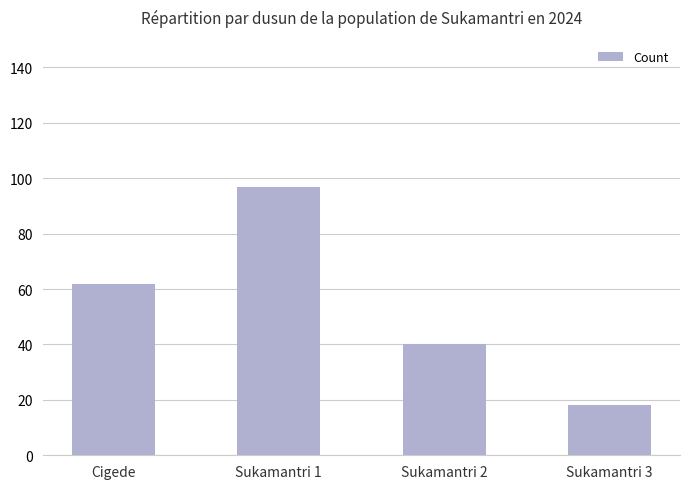

What is the ratio of the value at Sukamantri 1 to the value at Sukamantri 3?

5.4